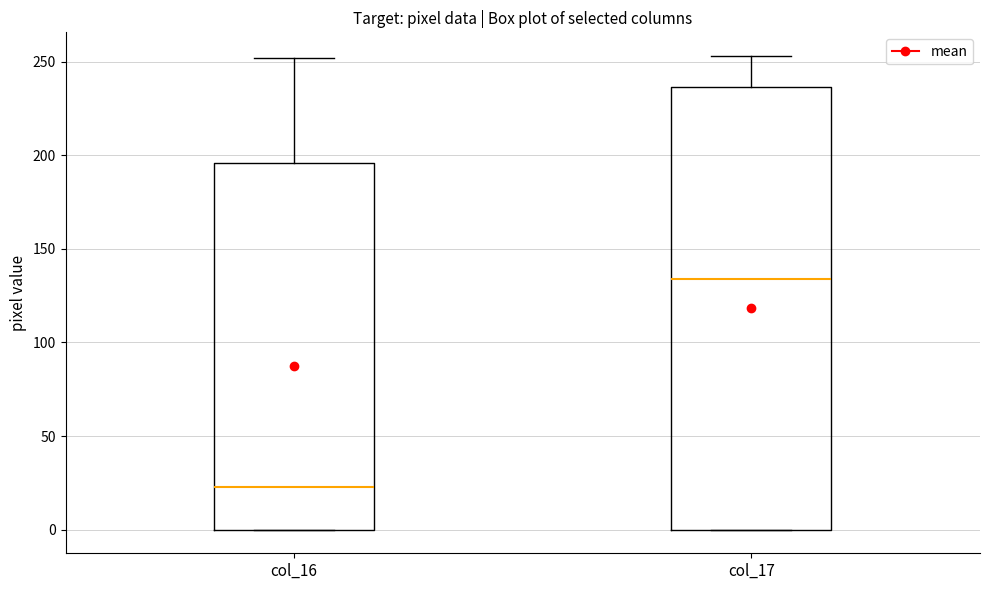

Comparing the boxes themselves (not the whiskers), which one is the tallest?

col_17